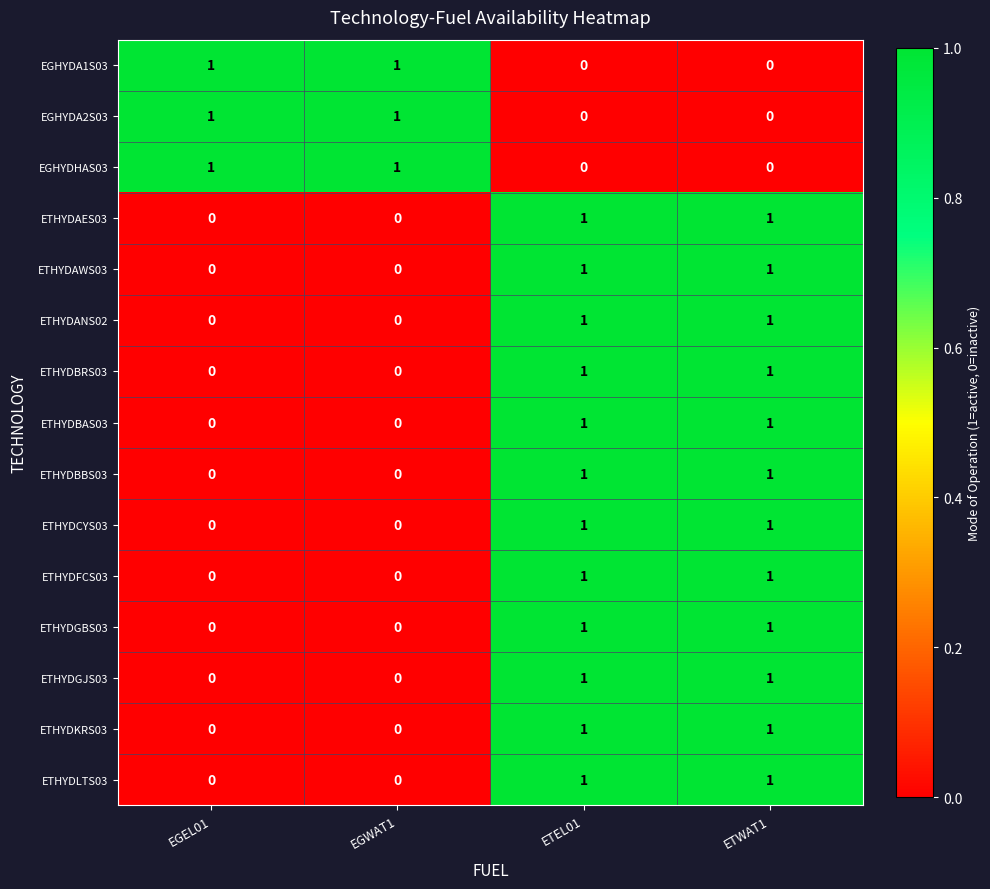

What is the total value across all series at ETEL01?

12